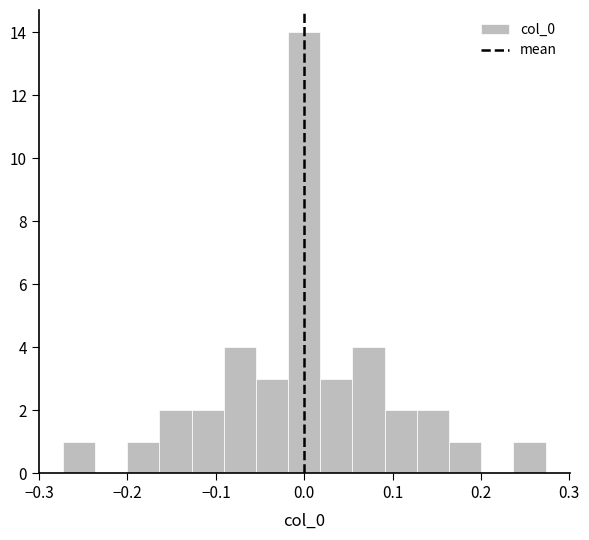

Read against the x-axis, roughly where is the centre of the tallest bar?

0.00